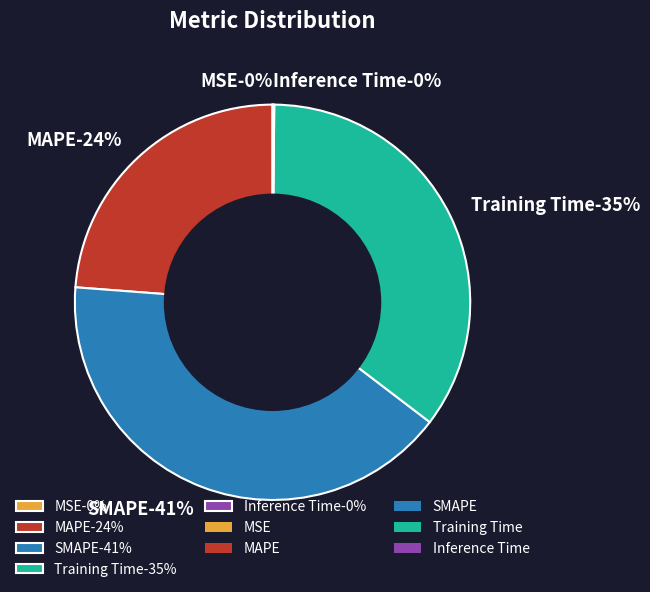

Which category has the biggest portion of the pie?

SMAPE